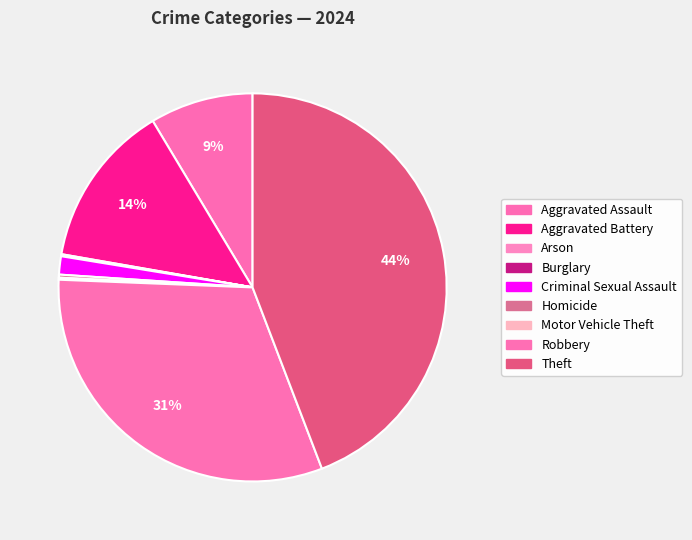

To the nearest percent, what is the combined percentage of Robbery and Motor Vehicle Theft?

32%